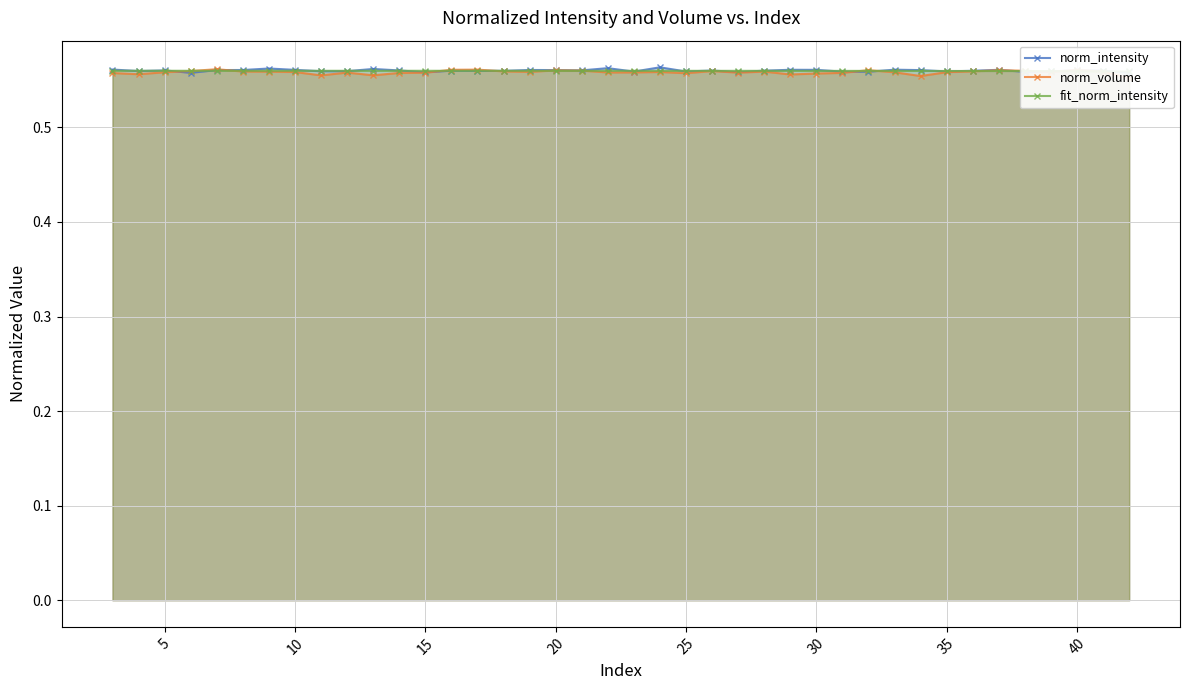

What are all the series names shown in the legend?

norm_intensity, norm_volume, fit_norm_intensity